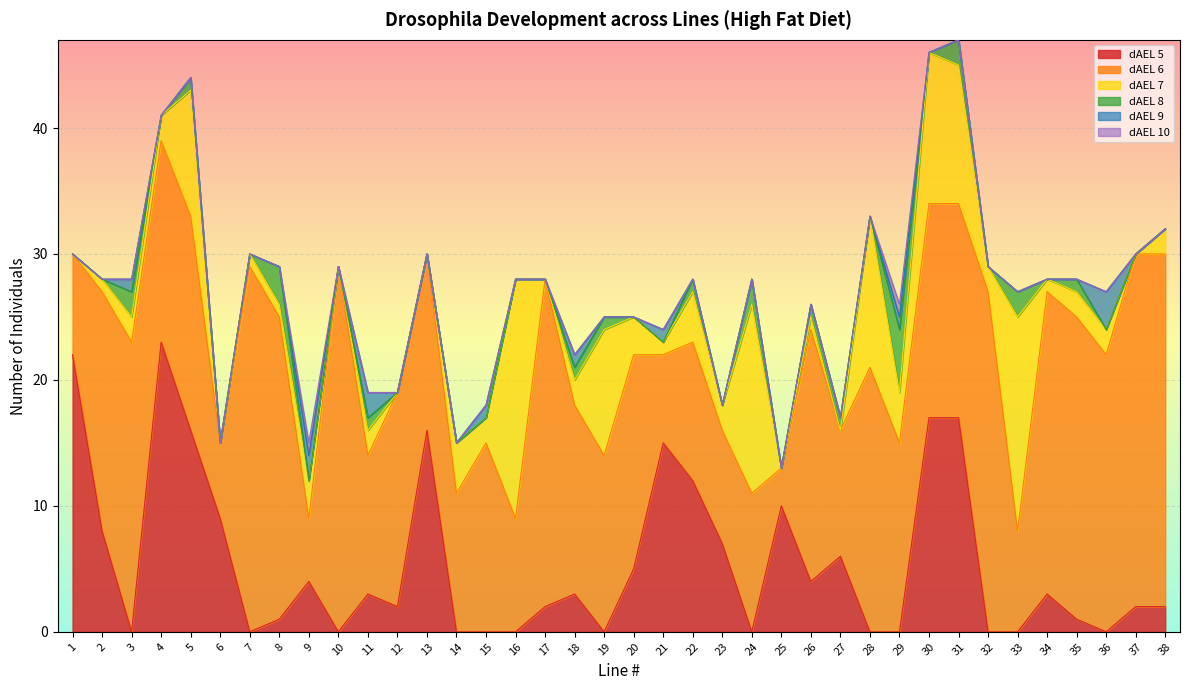

Which category has the lowest value in the dAEL 7 series?

1